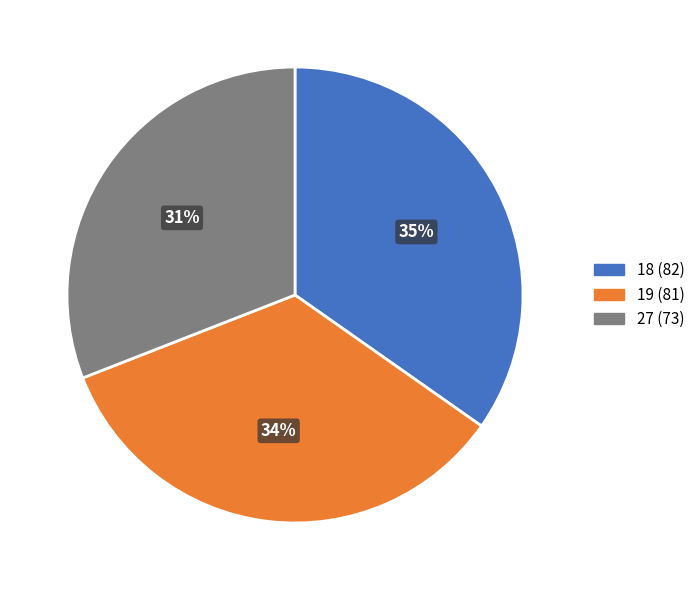

Does 18 represent more than half of the total?

No